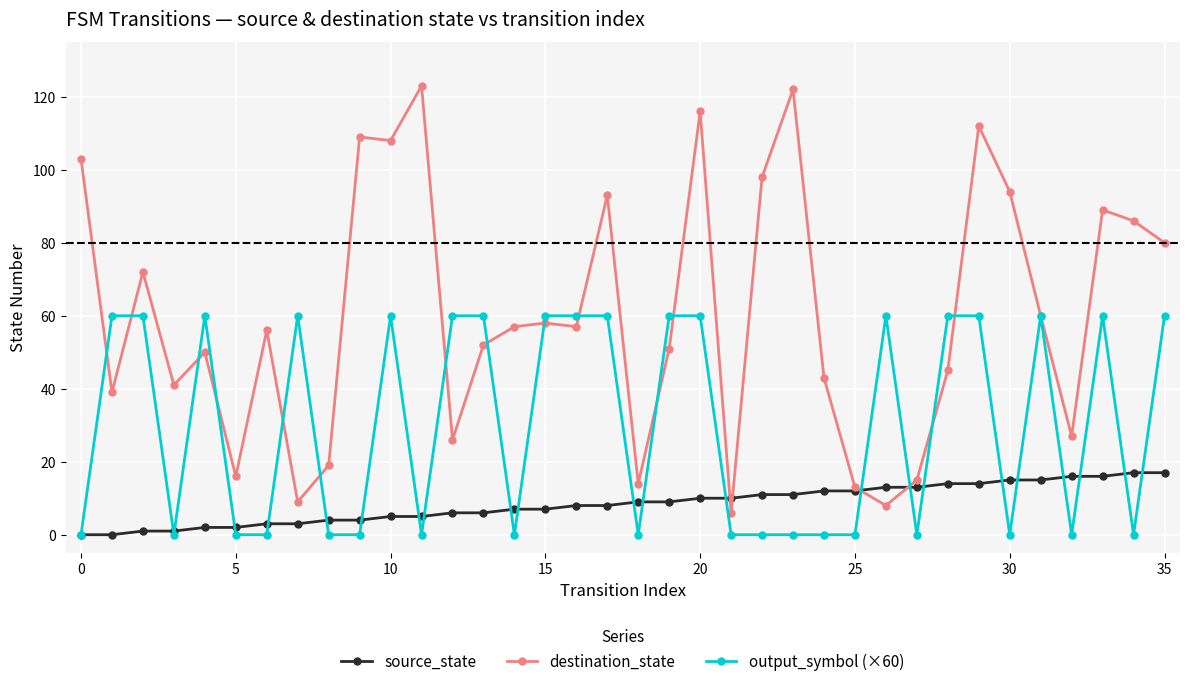

What is the value of the destination_state point at the 31st from the left?

94